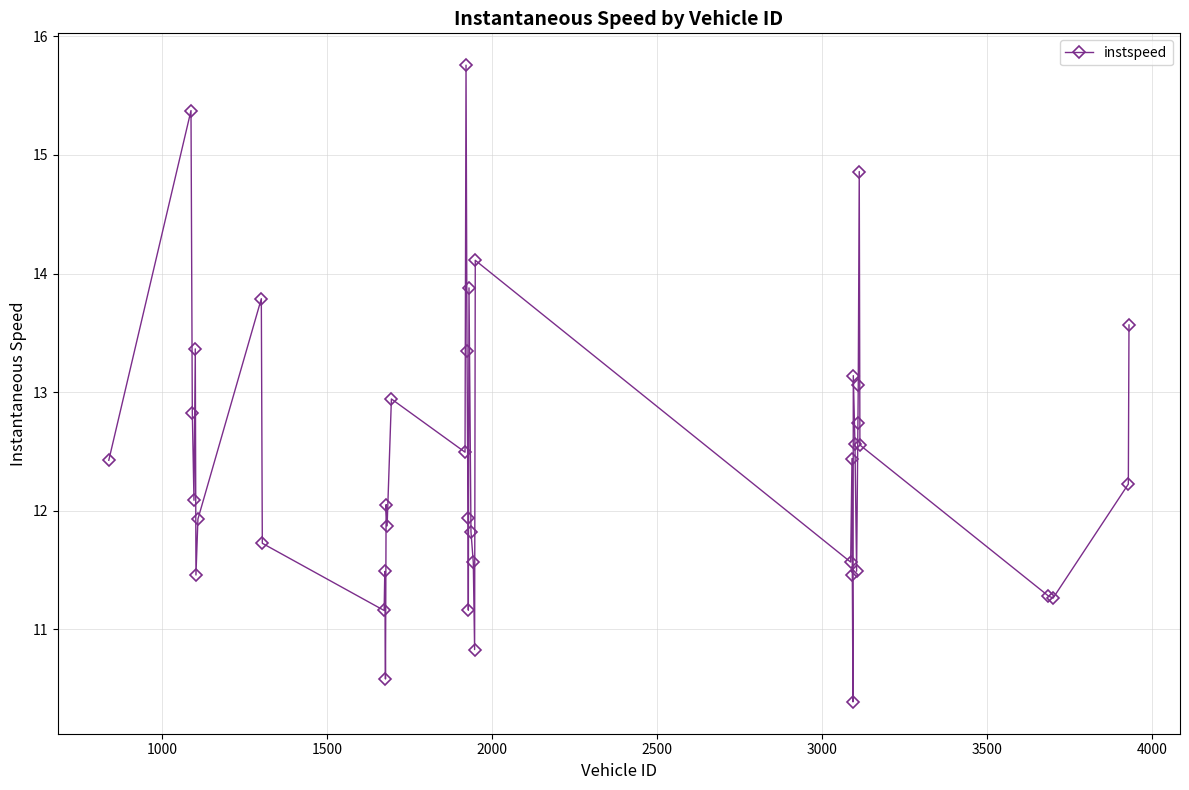

What is the greatest value displayed?

15.8